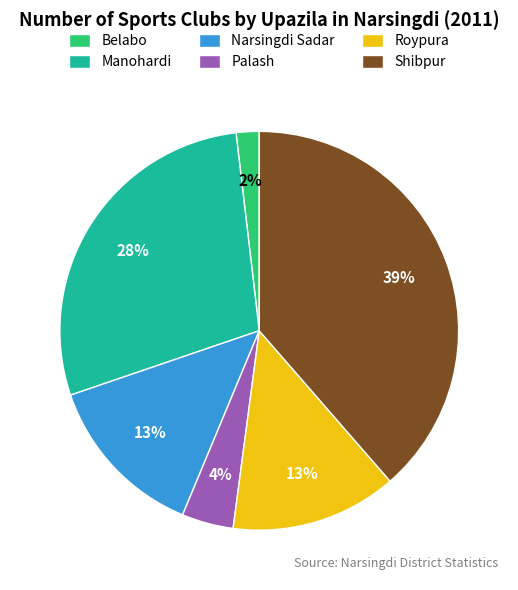

How many slices are in this pie chart?

6